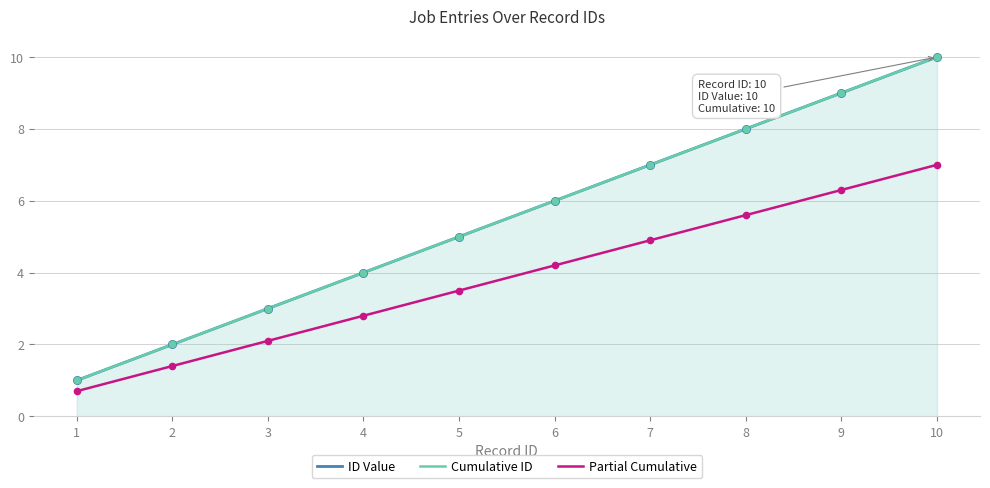

Which series has the largest total across all categories?

ID Value